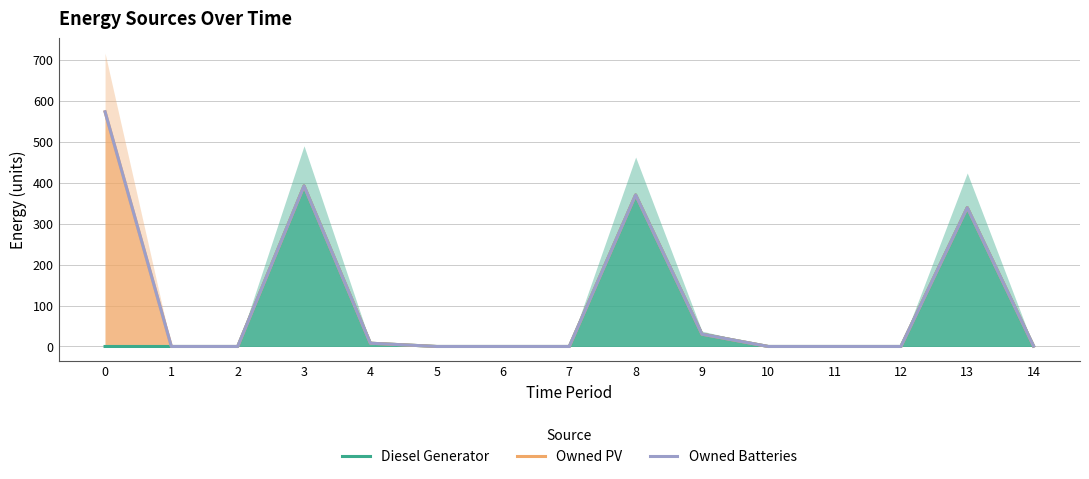

Which has a higher value, 10 or 14?

14